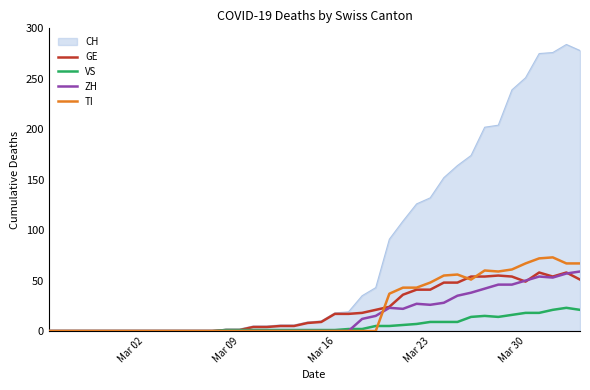

True or false: GE and ZH cross at least once.

True